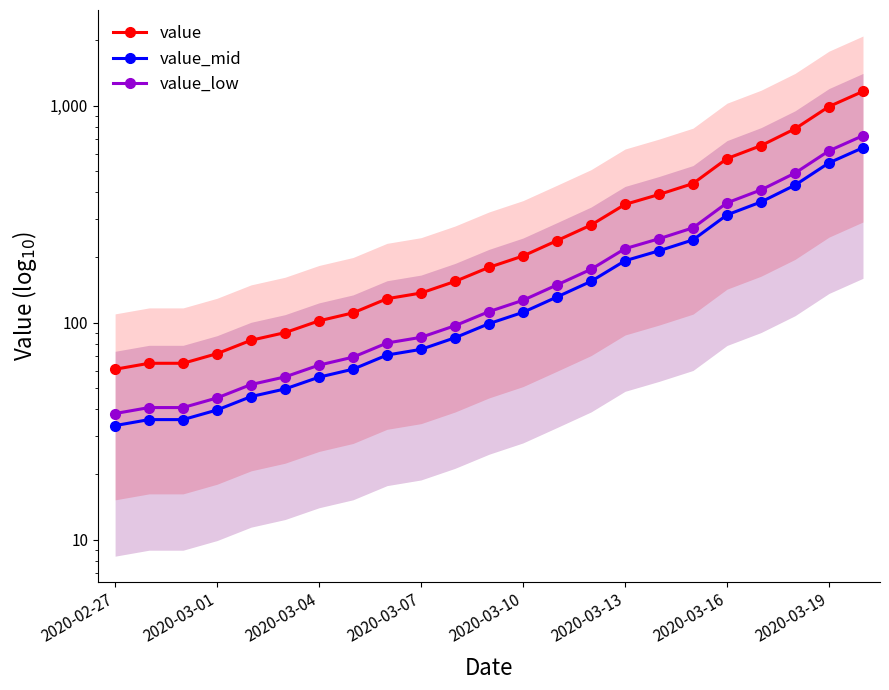

Is this an area chart (filled region under the line)?

No